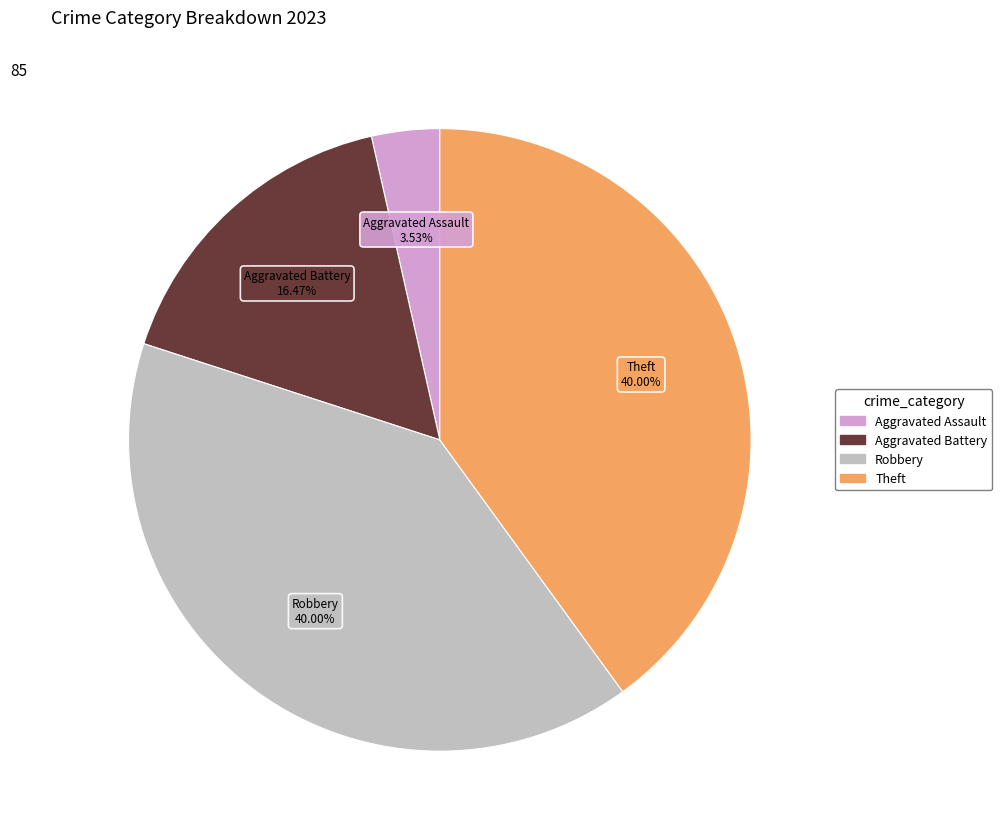

Is there any slice that represents more than half of the pie?

No